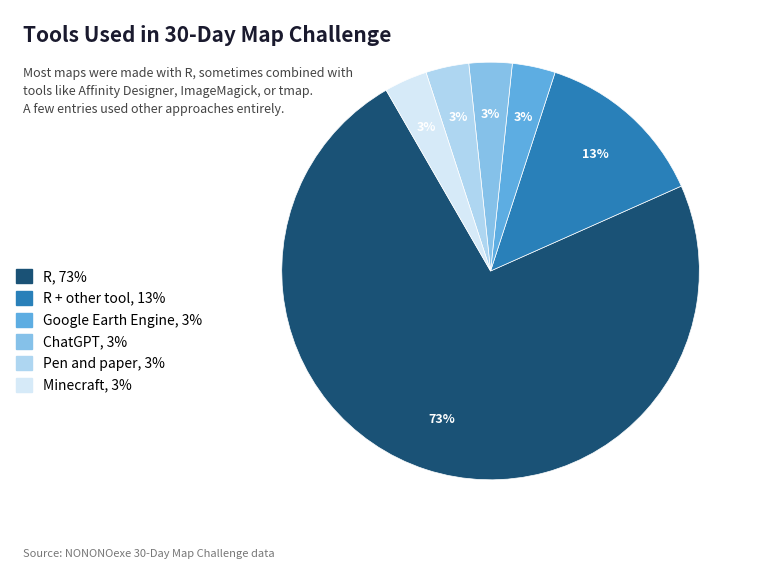

Do Google Earth Engine, 3% and Pen and paper, 3% together represent more than half of the pie?

No